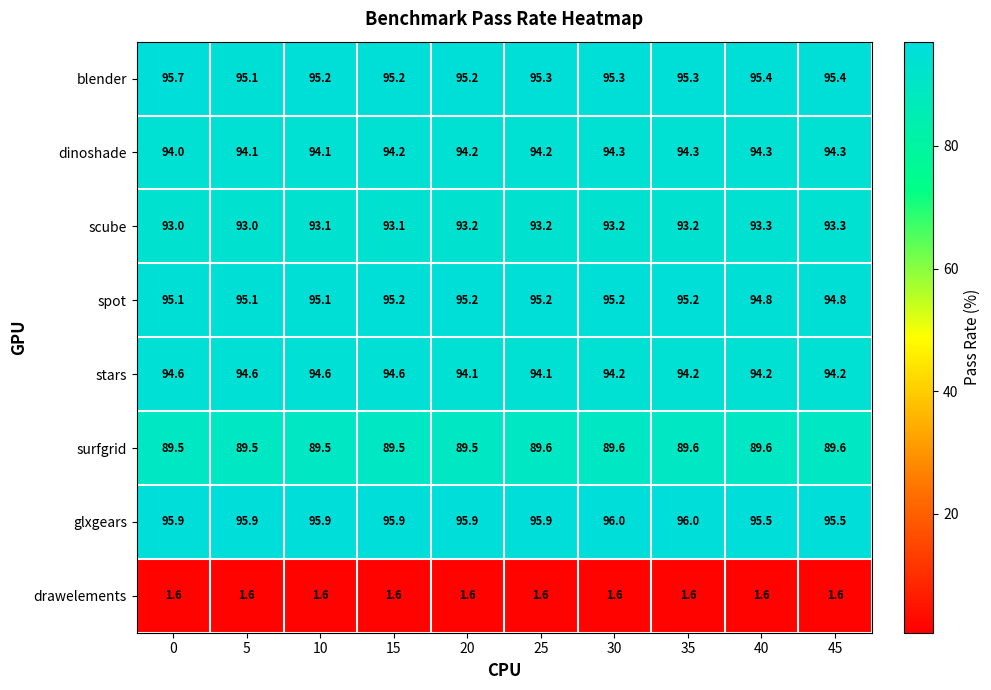

Rank the series at 30 from lowest to highest value.

drawelements, surfgrid, scube, stars, dinoshade, spot, blender, glxgears